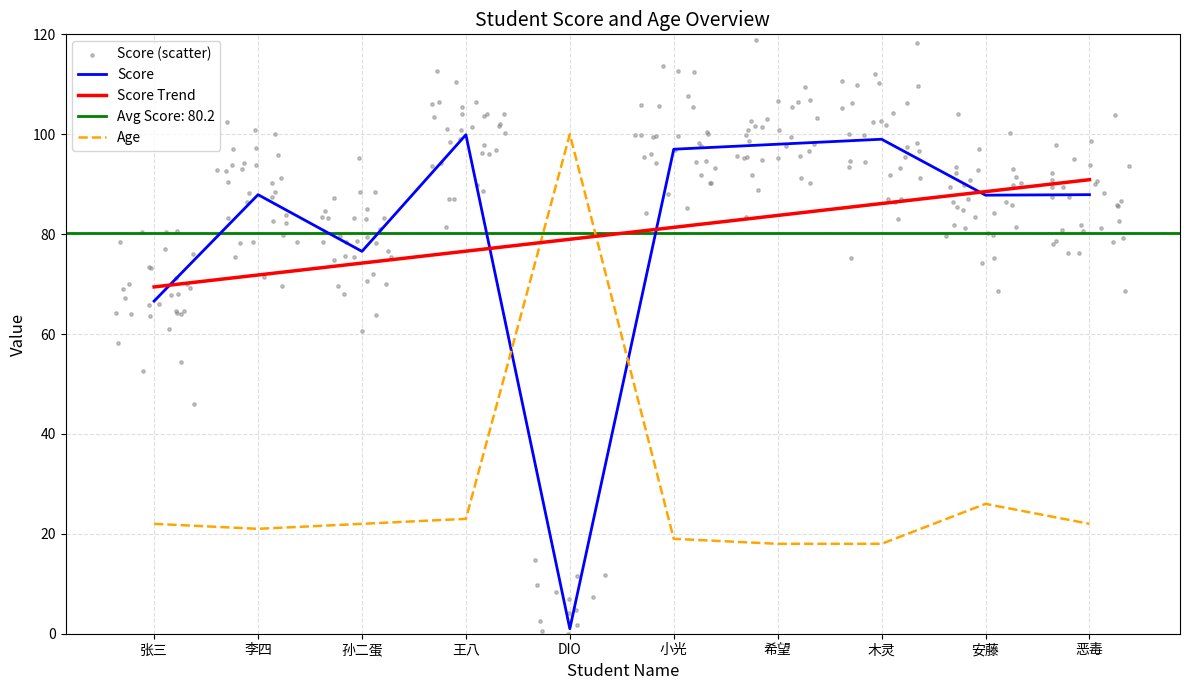

Which series has the widest spread of Y values?

Score